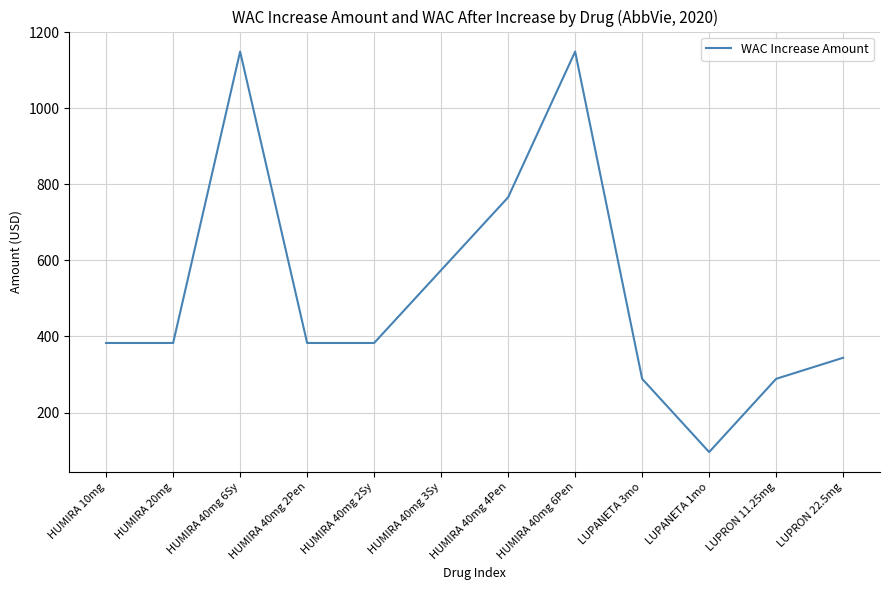

Is it true that the value at HUMIRA 40mg 2Sy is 144.1?

False